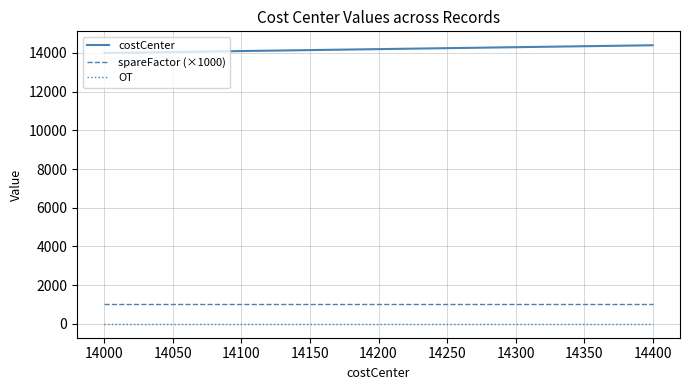

What is the difference between the maximum and minimum values in the costCenter series?

400